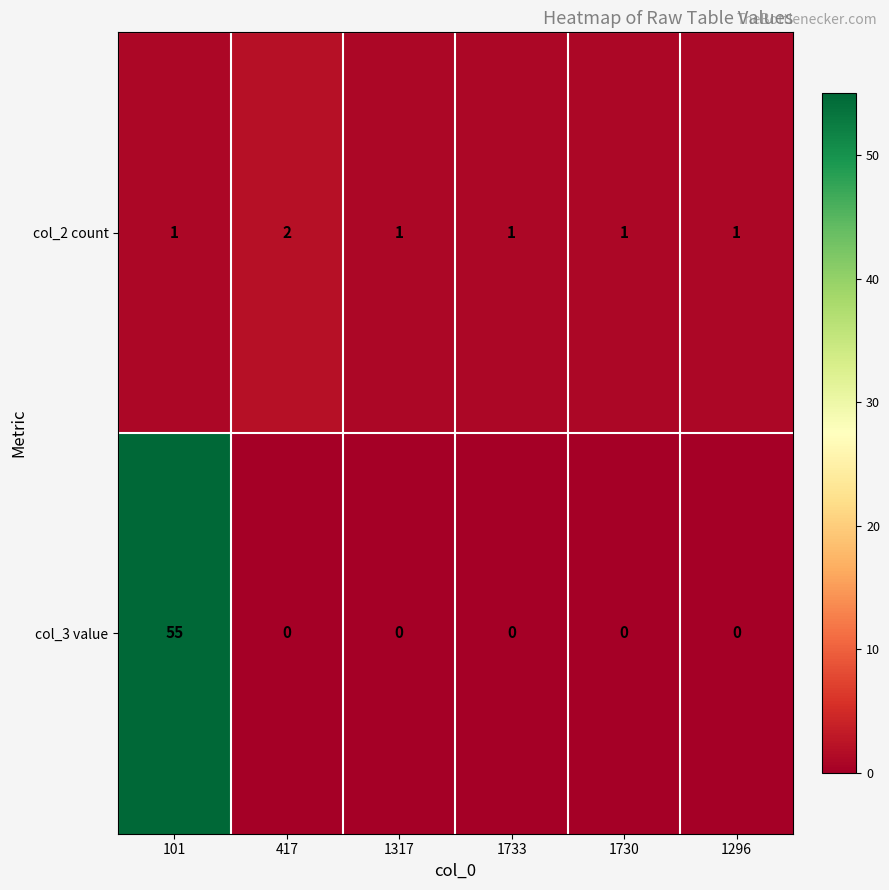

The col_2 count series shows 0 at 1296. True or false?

False